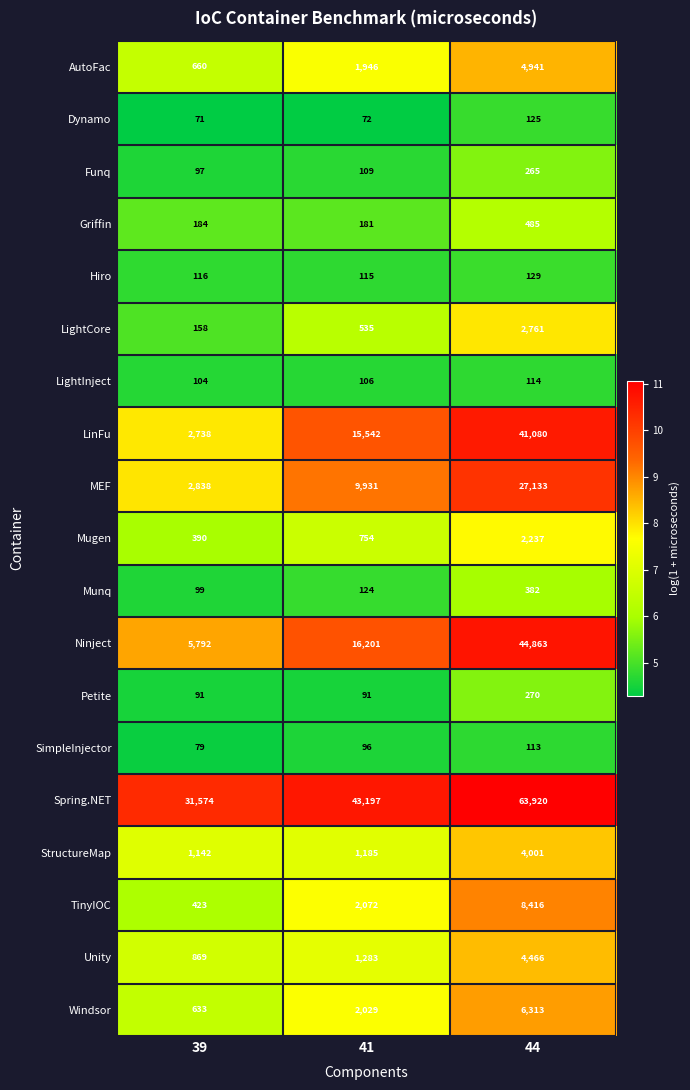

List the series in order of their peak value, lowest first.

SimpleInjector, LightInject, Dynamo, Hiro, Funq, Petite, Munq, Griffin, Mugen, LightCore, StructureMap, Unity, AutoFac, Windsor, TinyIOC, MEF, LinFu, Ninject, Spring.NET